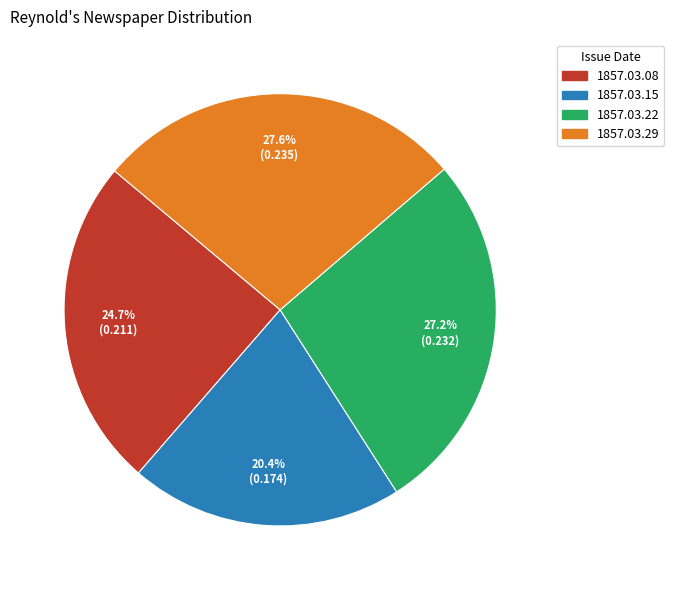

Is there any slice that represents more than half of the pie?

No